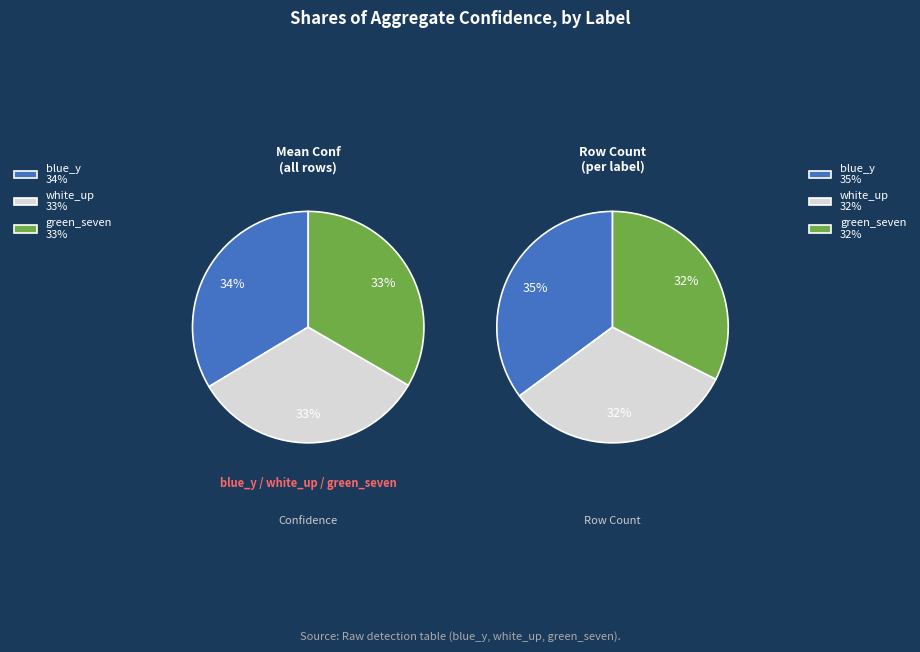

Is there a majority slice in this chart?

No